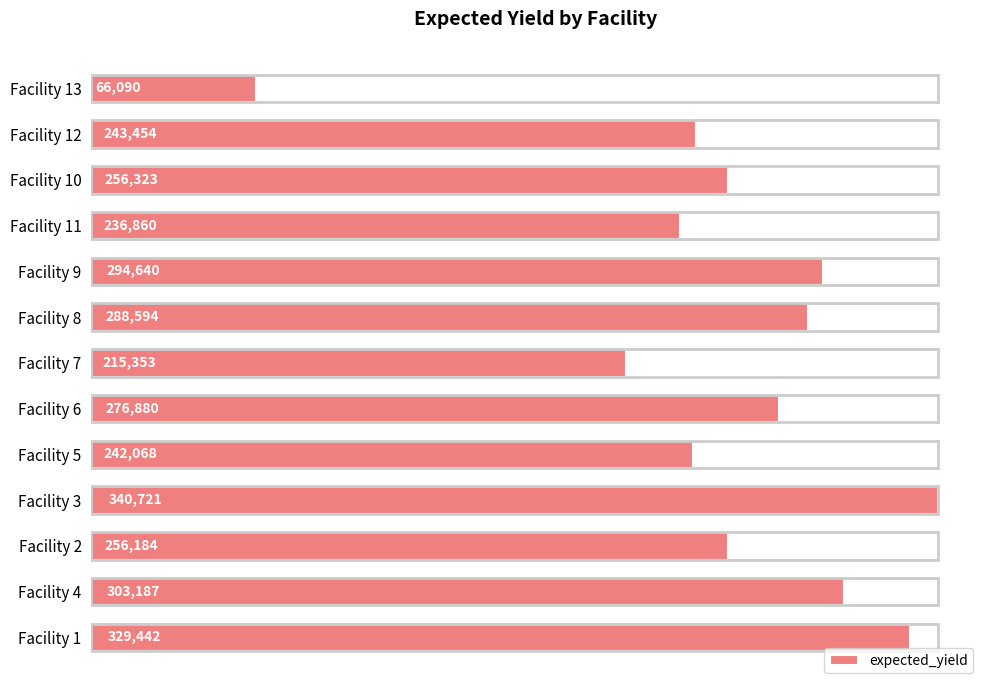

What is the ratio of the value at Facility 7 to the value at Facility 13?

3.3